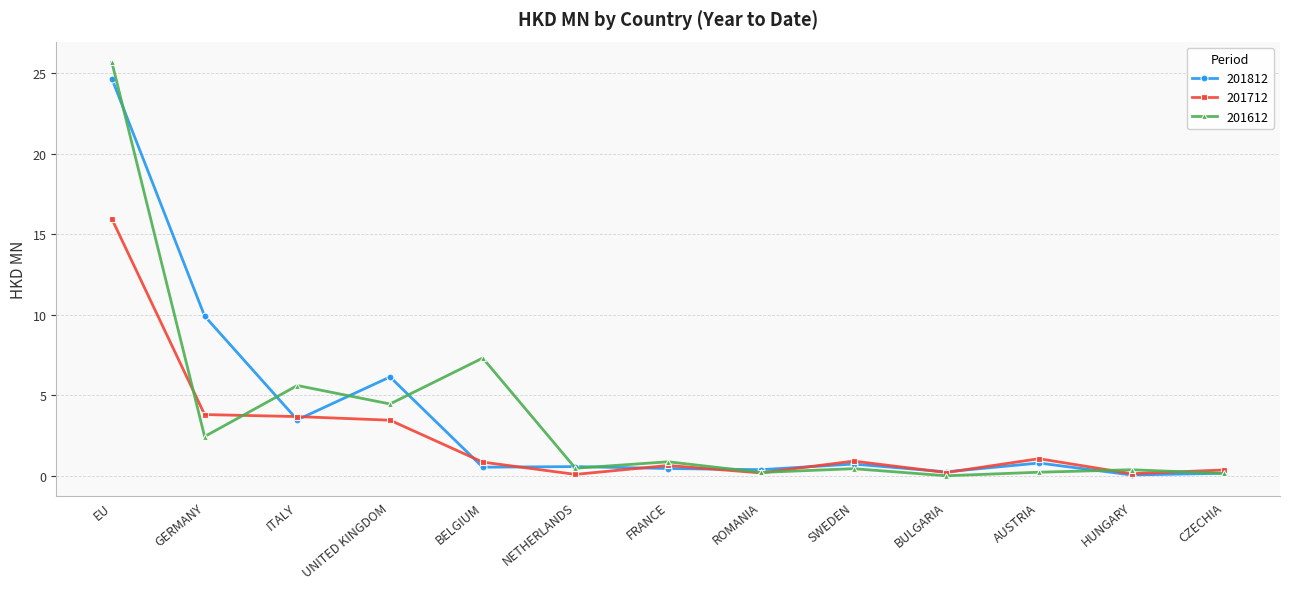

The value of 201712 at GERMANY is 3.8. True or false?

True